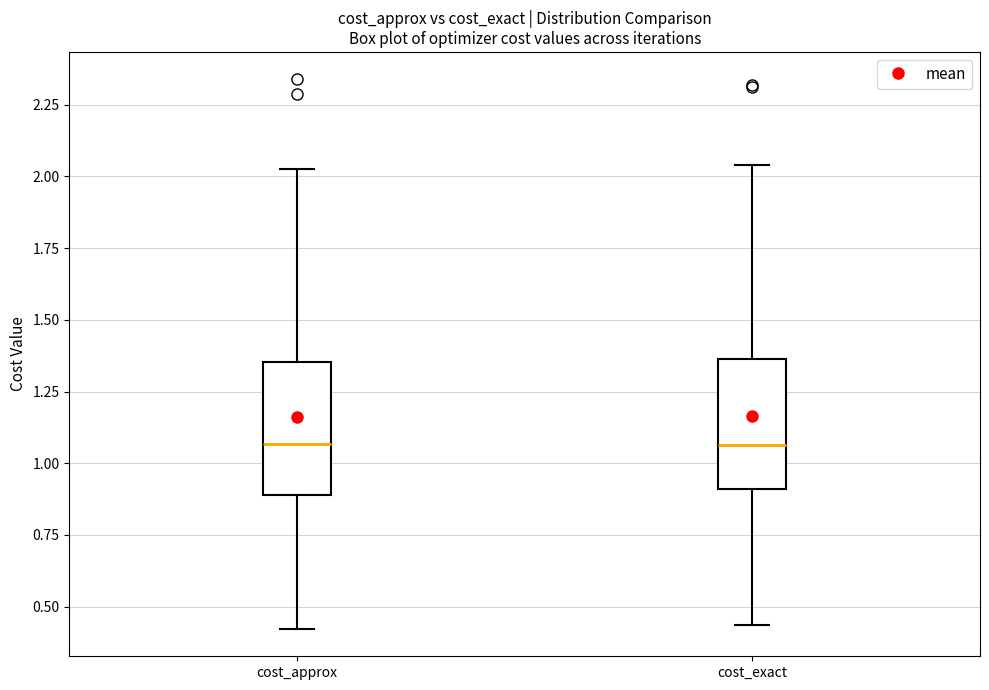

Reading left to right, read every box against the y-axis: the position of its median line, the range the box covers, and the ends of its whiskers. The values are not printed on the chart, so give them approximately, as read against the axis.

cost_approx: median 1.05, box 0.90 to 1.35, whiskers 0.40 to 2.05
cost_exact: median 1.05, box 0.90 to 1.35, whiskers 0.45 to 2.05